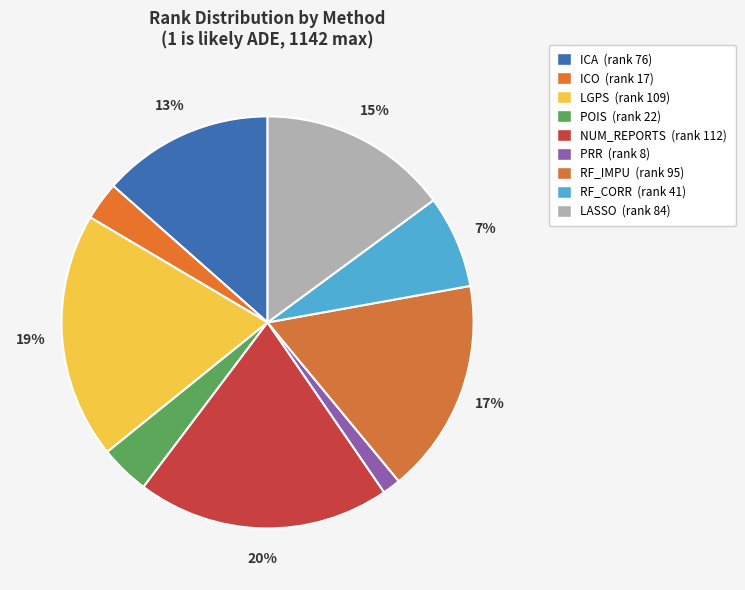

How many segments does this pie chart have?

9